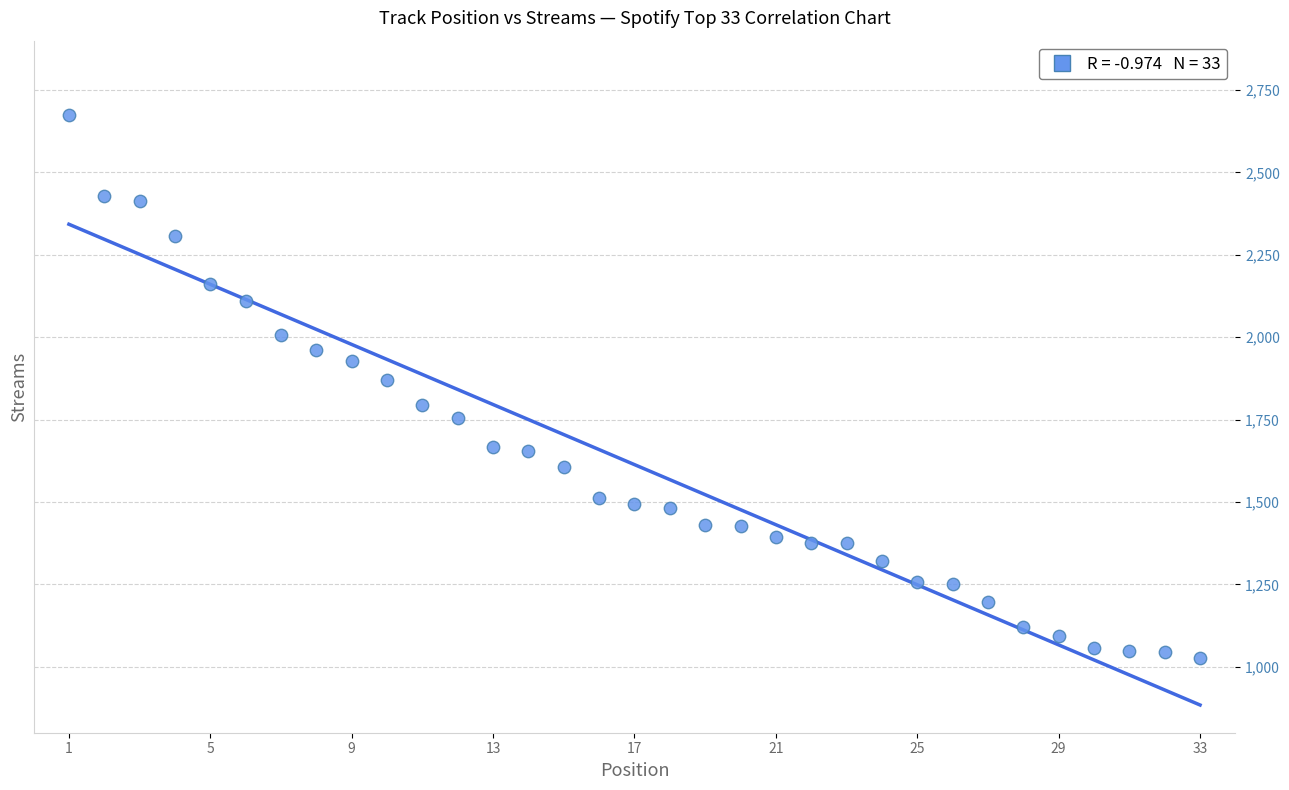

What Y value in the scatter plot is closest to 1849?

1870